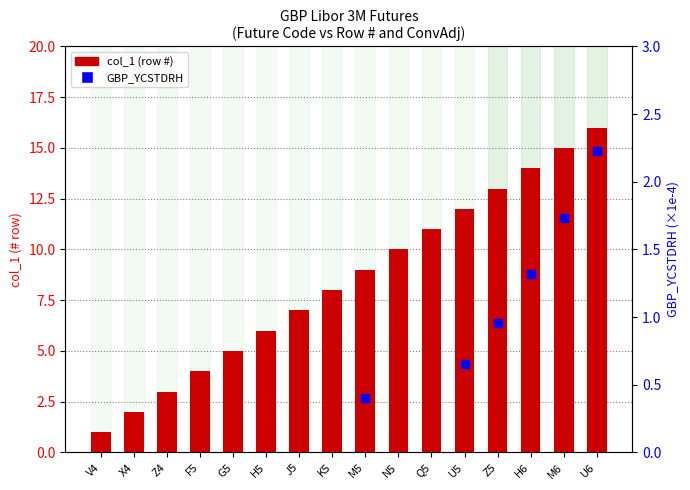

Approximately how many times larger is the value at Z5 compared to Z4?

4.3